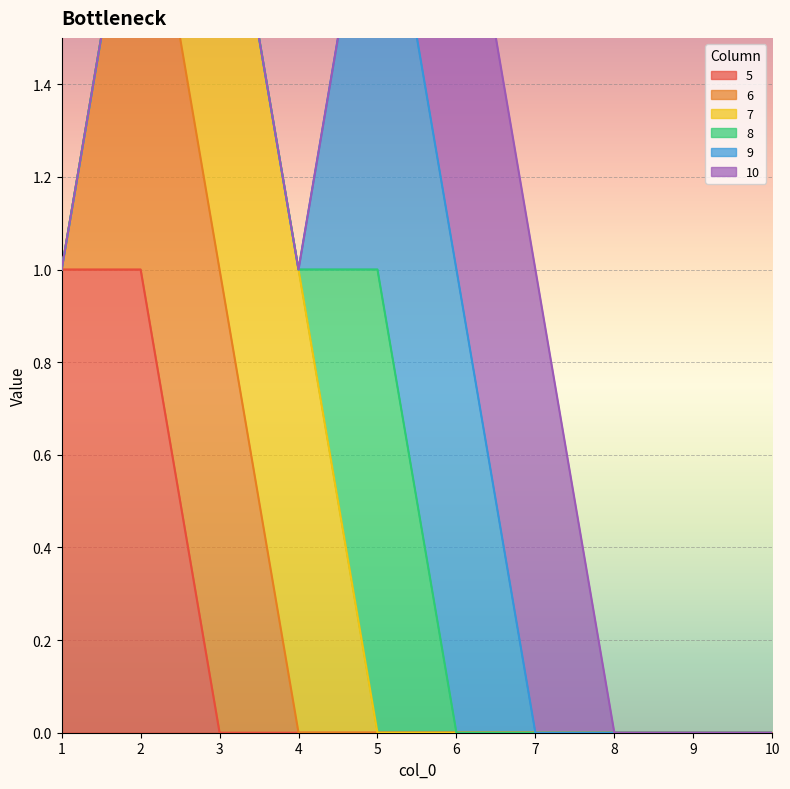

At 1, list the series in order from largest to smallest.

5, 6, 7, 8, 9, 10